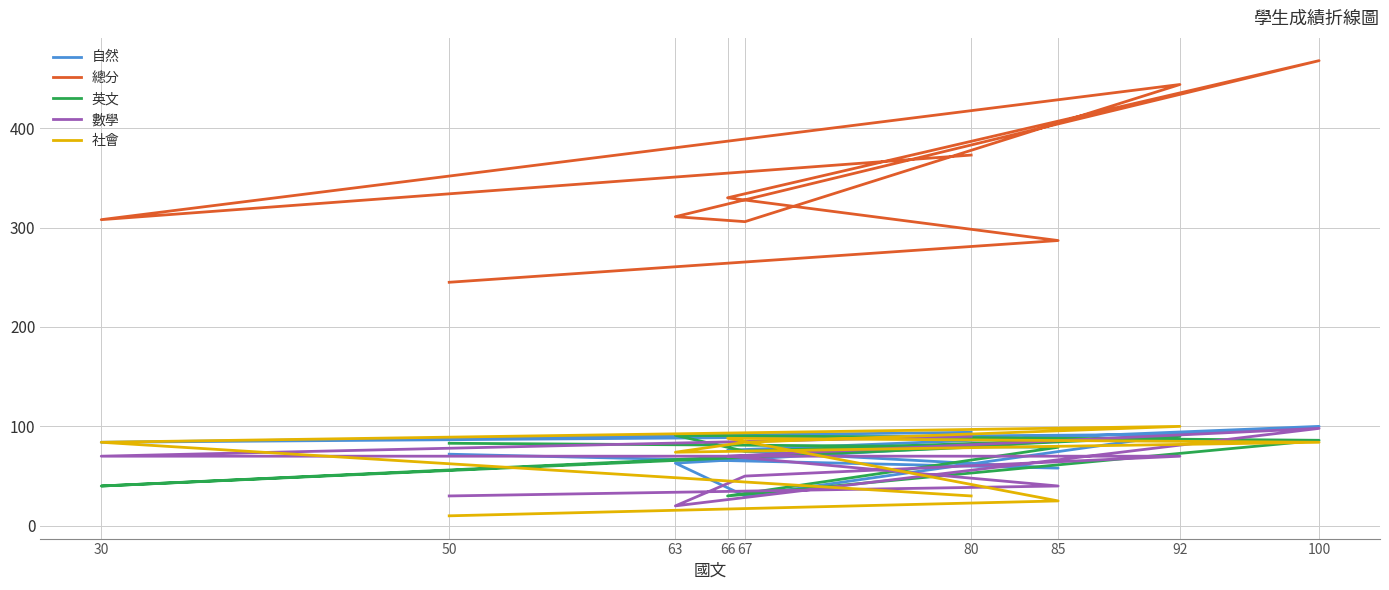

What is the difference between the second highest and minimum values in the 數學 series?

70